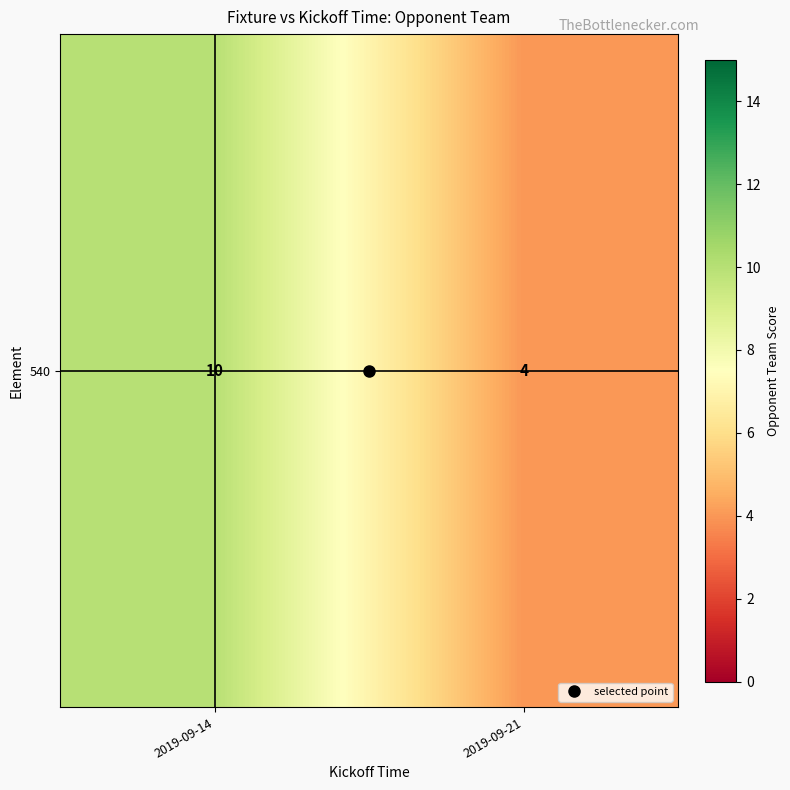

Between 2019-09-21 and 2019-09-14, which is larger?

2019-09-14